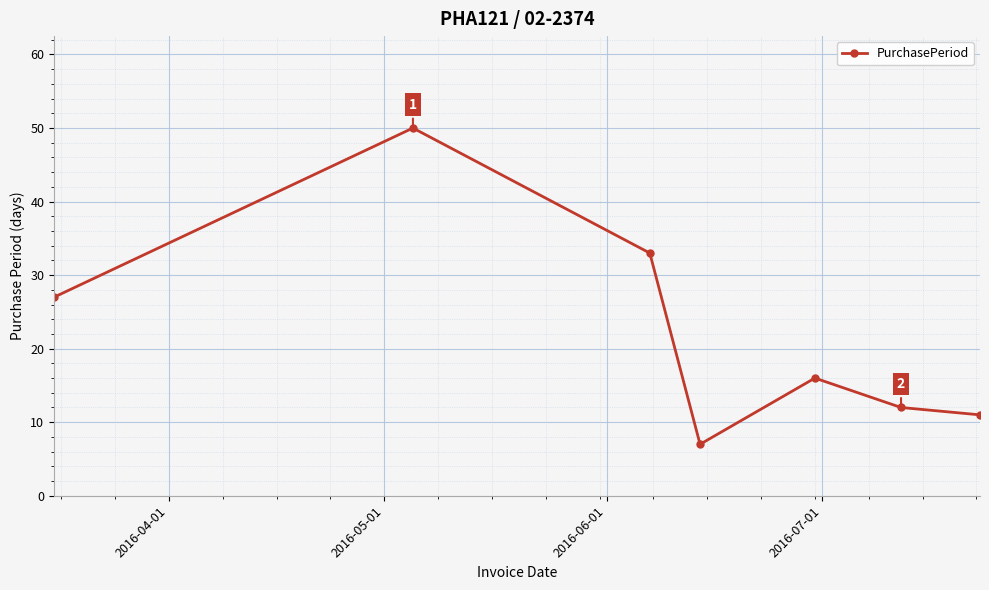

How many values are below 16?

3